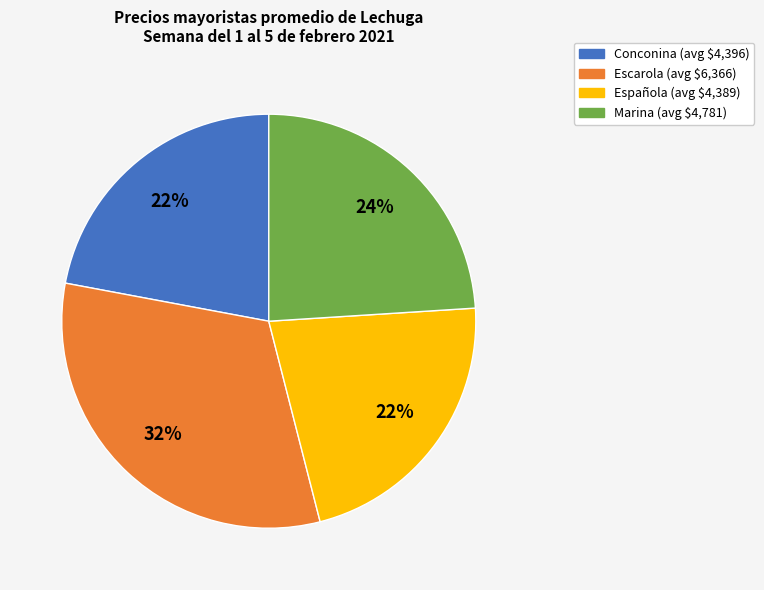

Is there any slice that represents more than half of the pie?

No